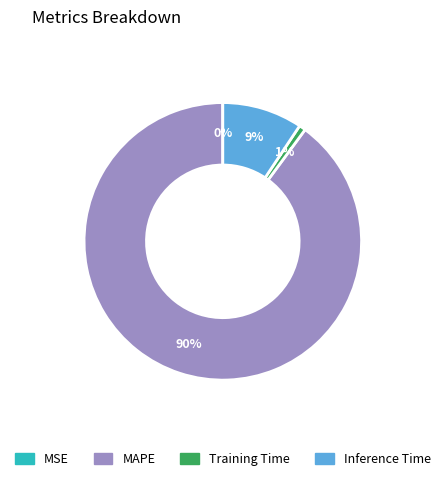

To the nearest percent, what portion does Inference Time represent?

9%